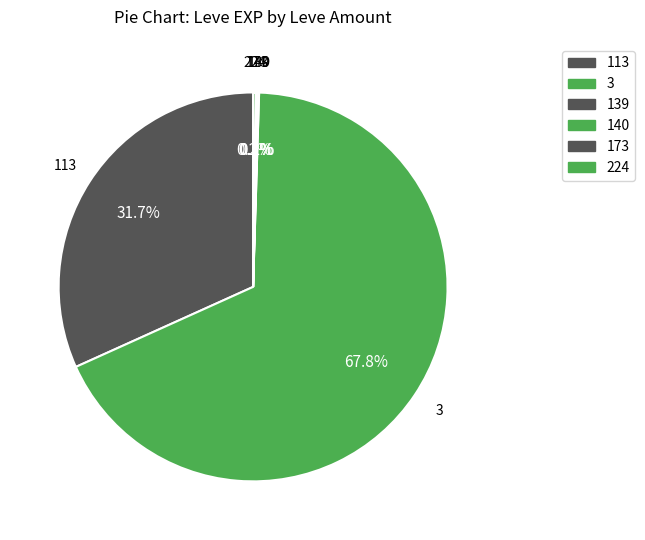

Which category has the biggest portion of the pie?

3